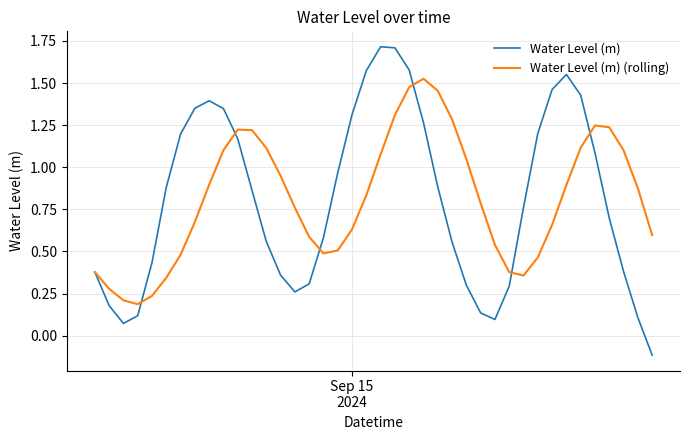

What is the maximum value shown in the chart?

1.7